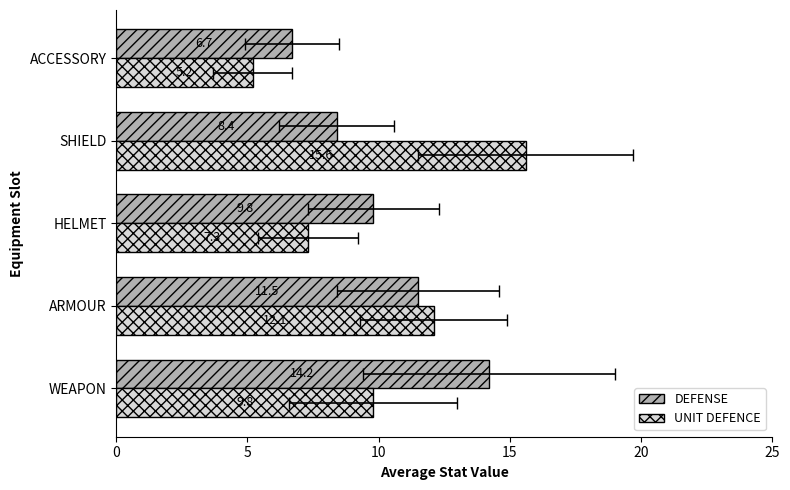

Reading left to right, what are all the values shown in this chart?

DEFENSE: 14.2	11.5	9.8	8.4	6.7
UNIT DEFENCE: 9.8	12.1	7.3	15.6	5.2